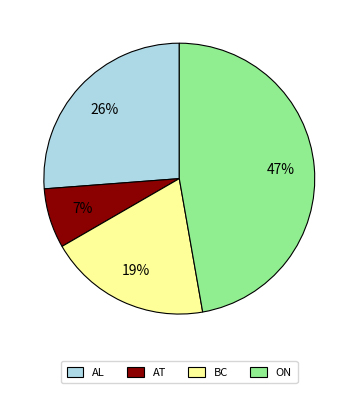

Is BC the majority of the pie?

No